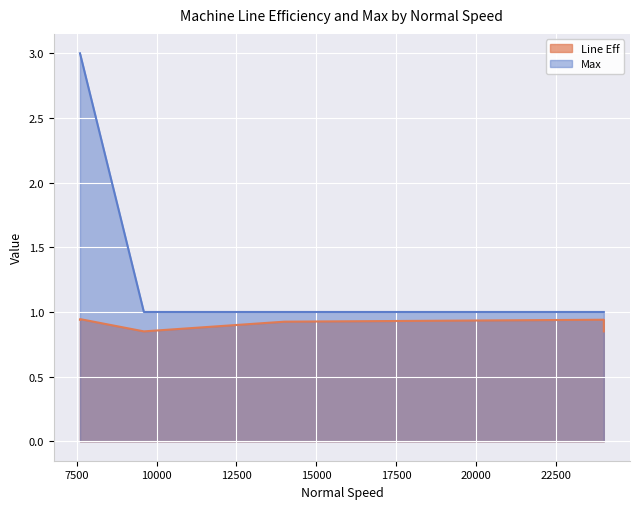

True or false: Max has more than 1 interior local peaks.

False